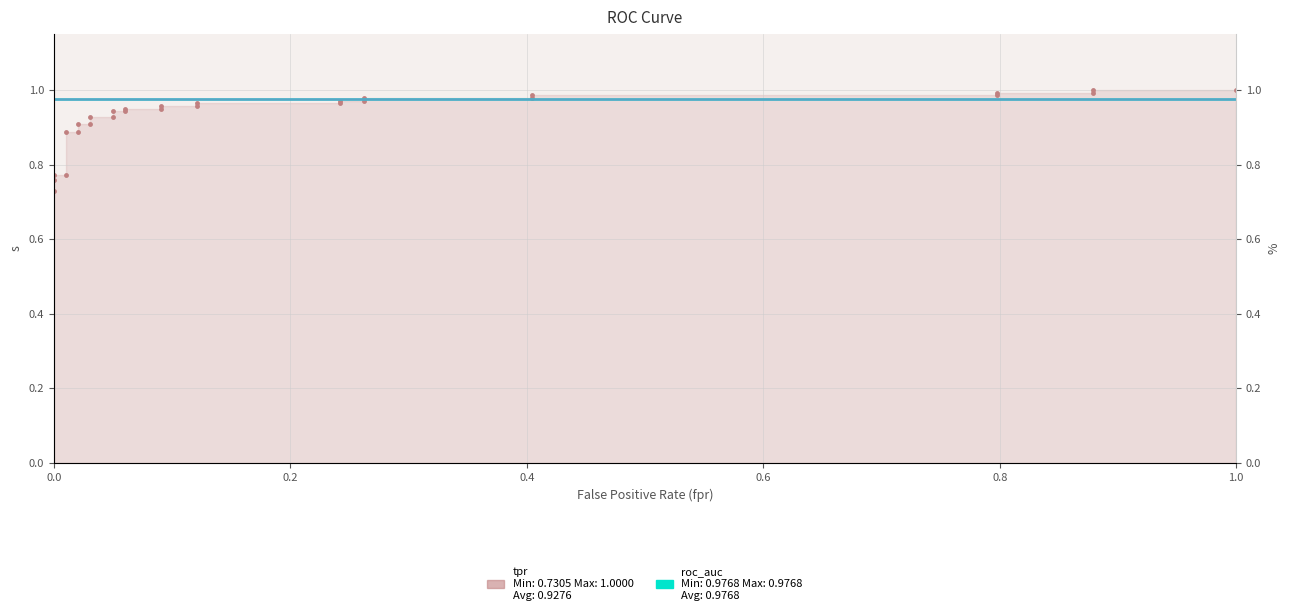

What is the value of the roc_auc (right) point at the 7th from the left?

1.0